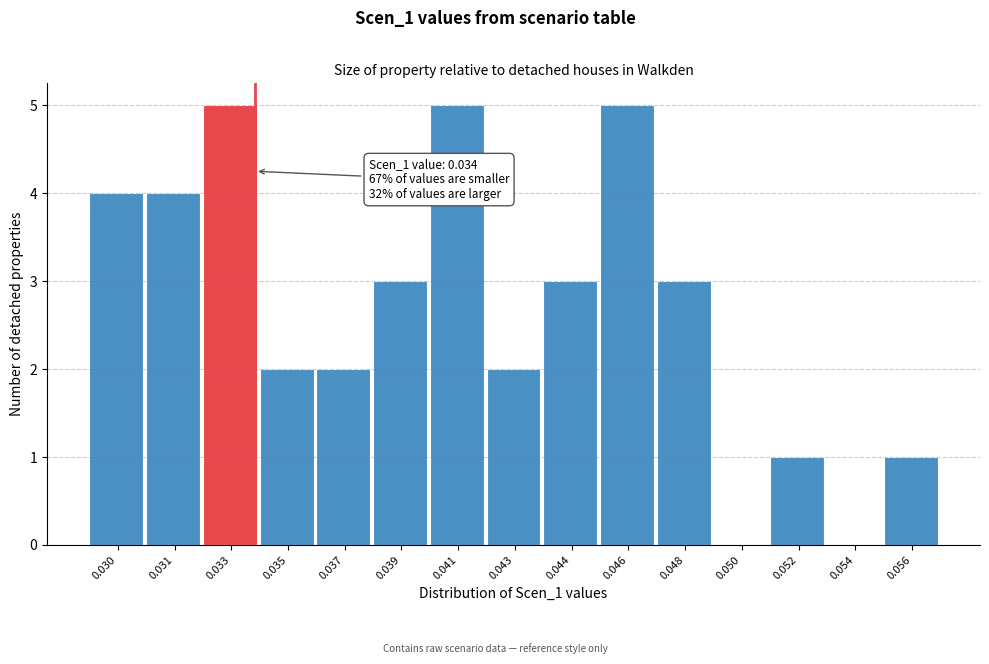

Reading left to right, transcribe all the data shown in this chart.

0.030=4	0.031=4	0.033=5	0.035=2	0.037=2	0.039=3	0.041=5	0.043=2	0.044=3	0.046=5	0.048=3	0.050=0	0.052=1	0.054=0	0.056=1